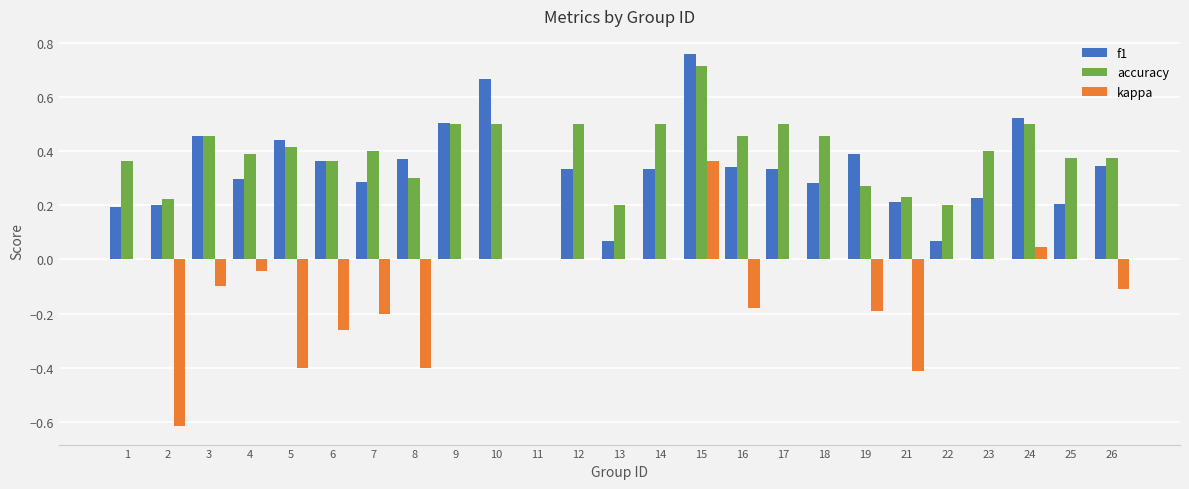

How many series are shown in this chart?

3